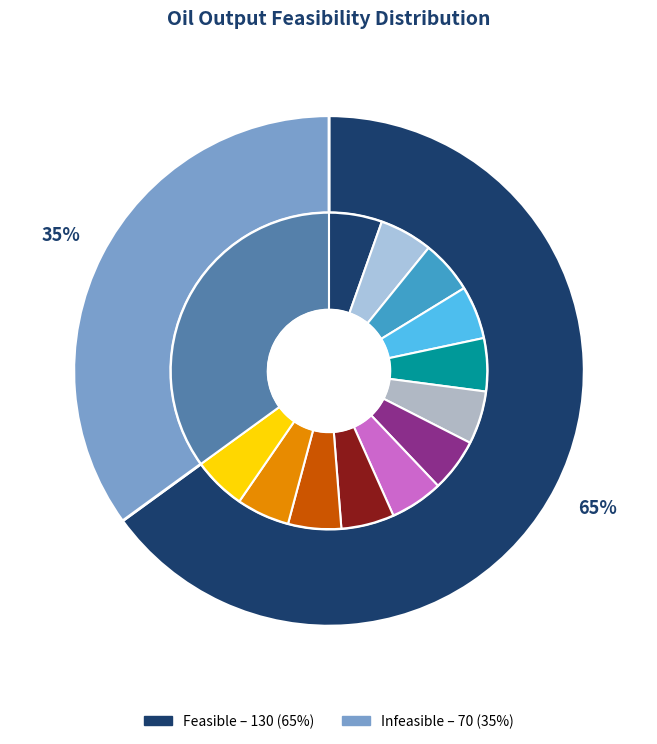

Which slice is the smallest?

6